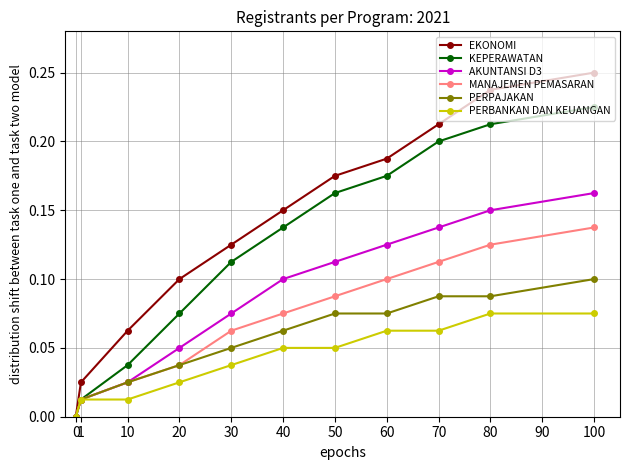

The AKUNTANSI D3 series shows 0.0 at 0. True or false?

True